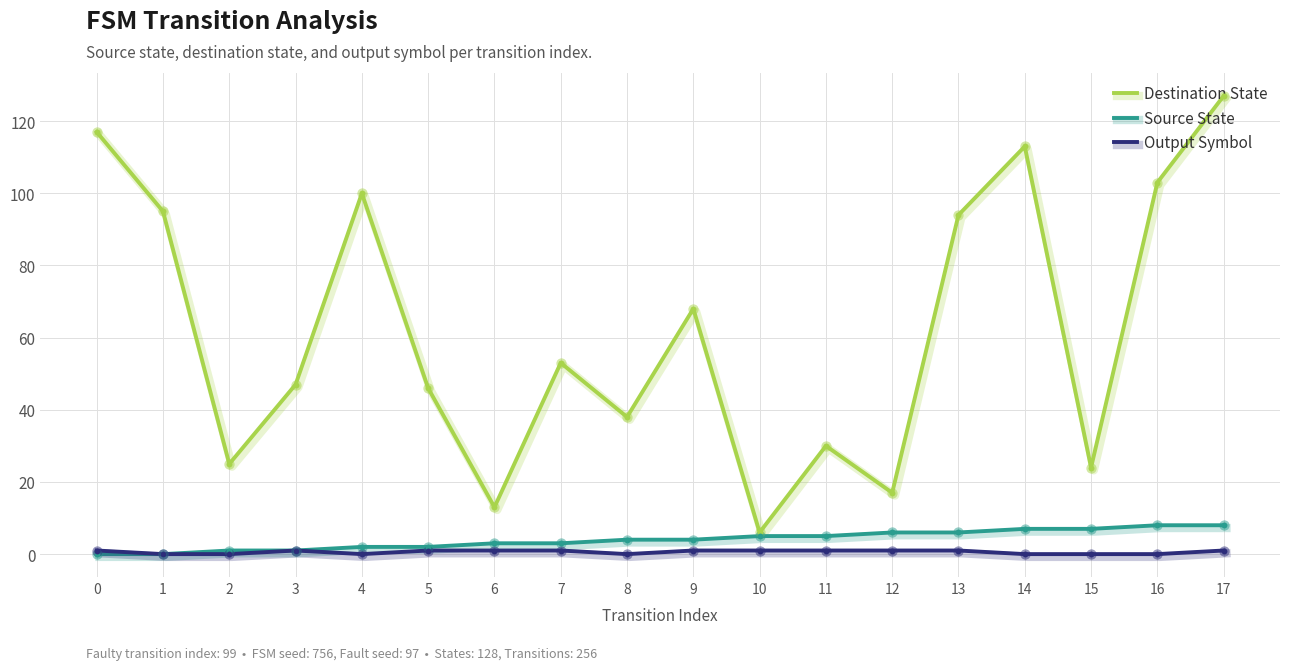

Which series has the widest spread of values?

Destination State